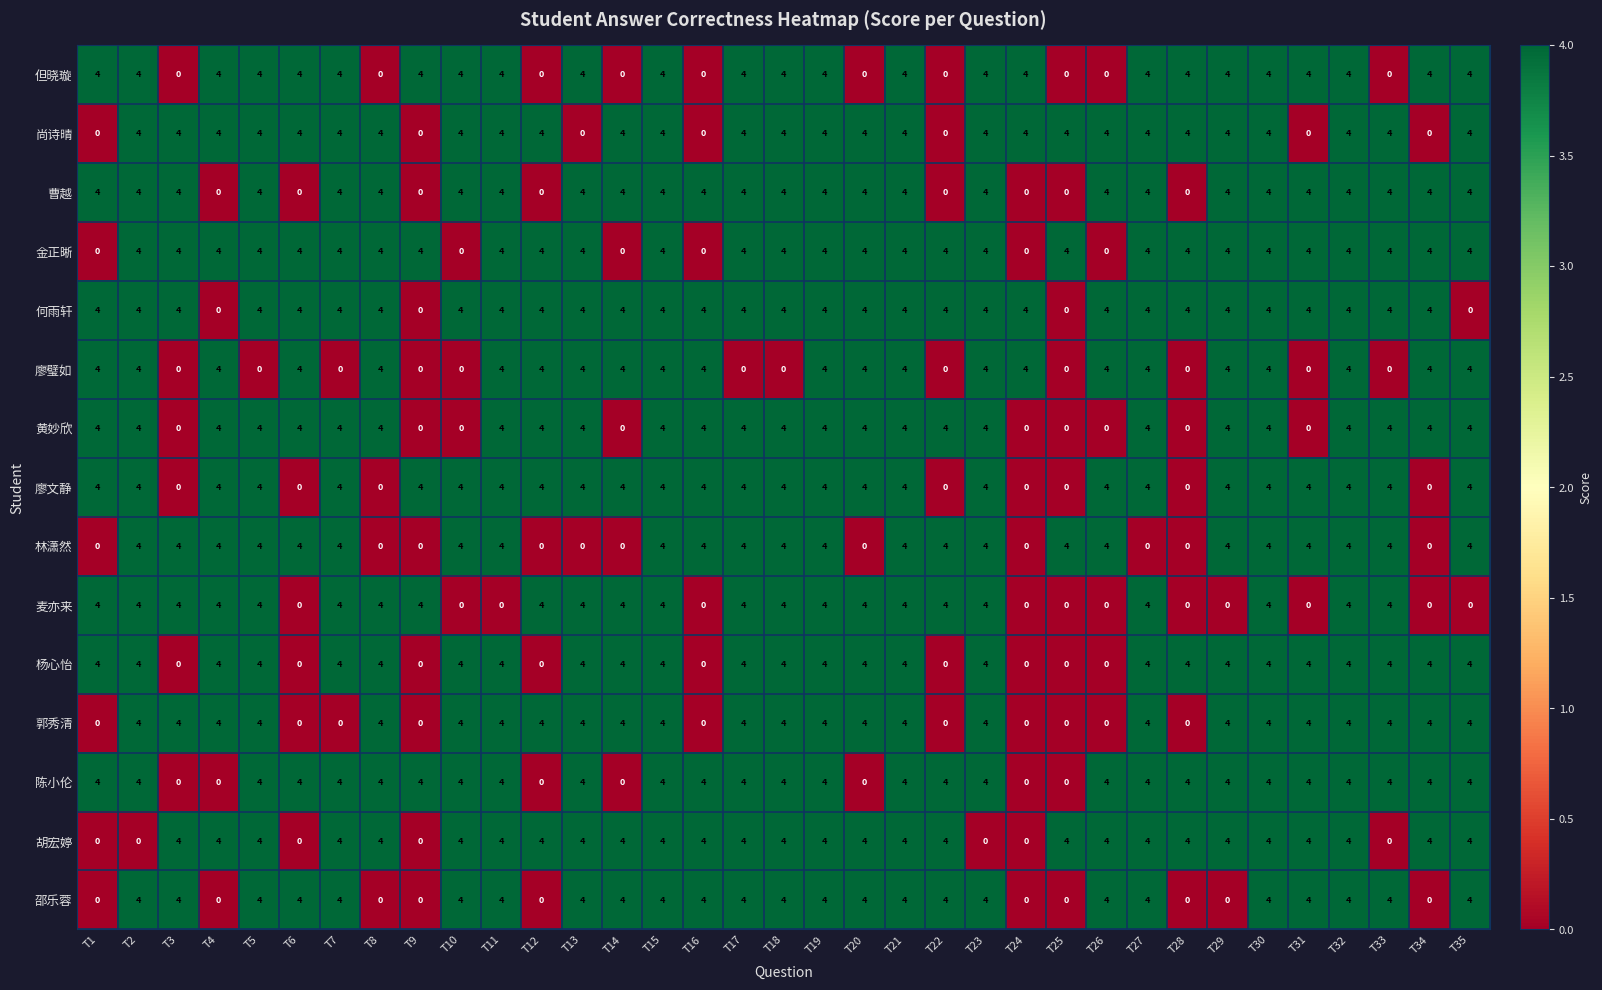

What is the spread (max minus min) of values at T24?

4